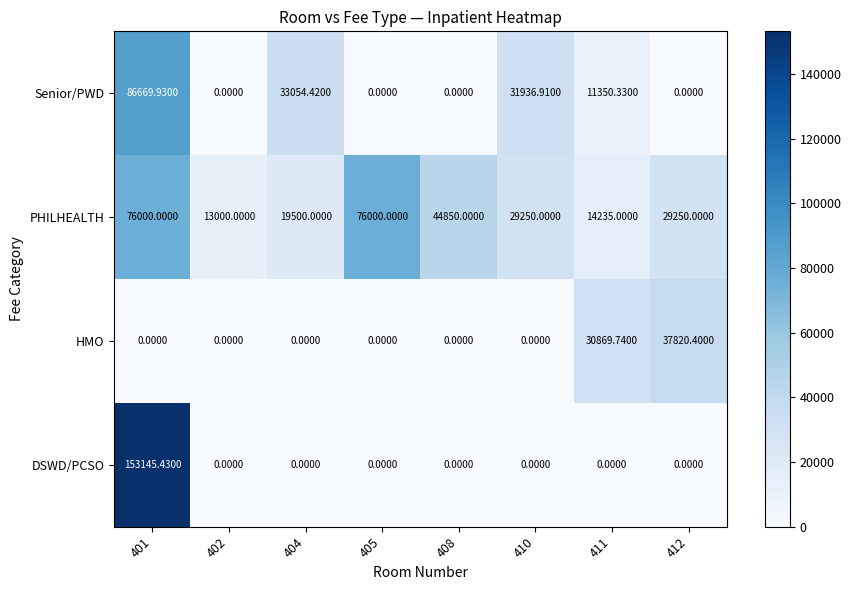

Is the value of PHILHEALTH at 410 greater than the value of Senior/PWD at 401?

No